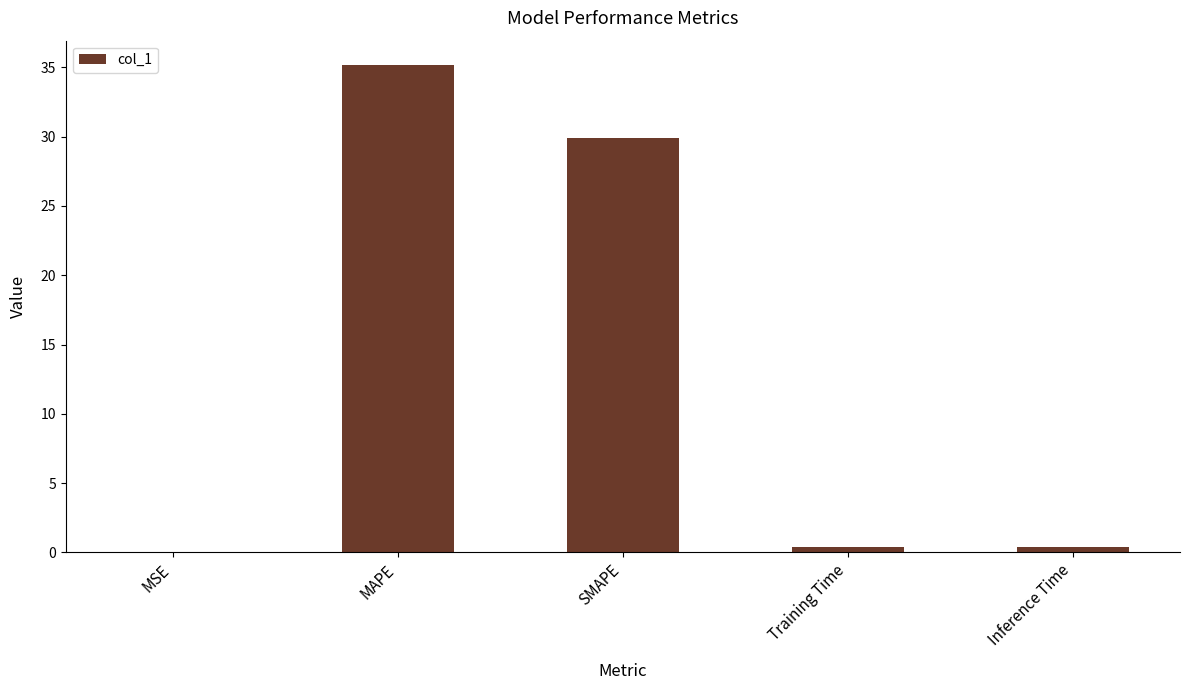

What is the greatest value displayed?

35.2